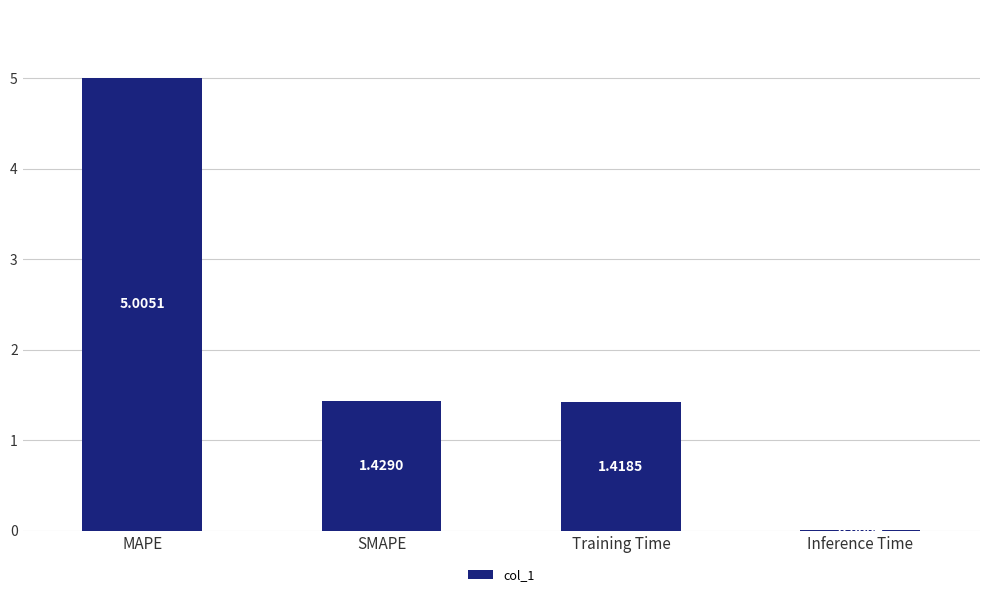

At which label does the data first exceed 1?

MAPE